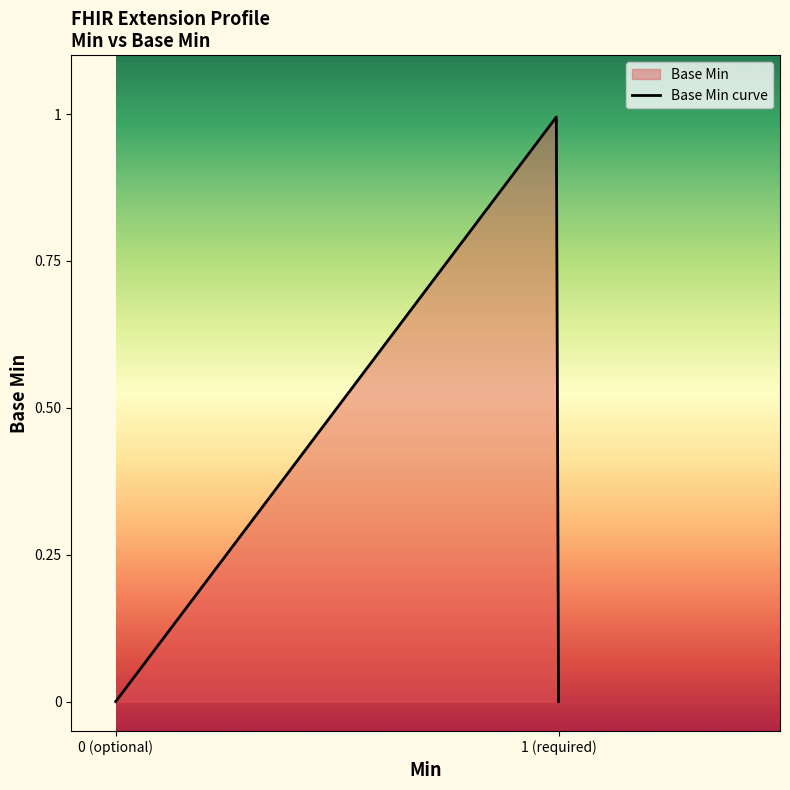

Is it true that the value at Extension.id is 0?

False